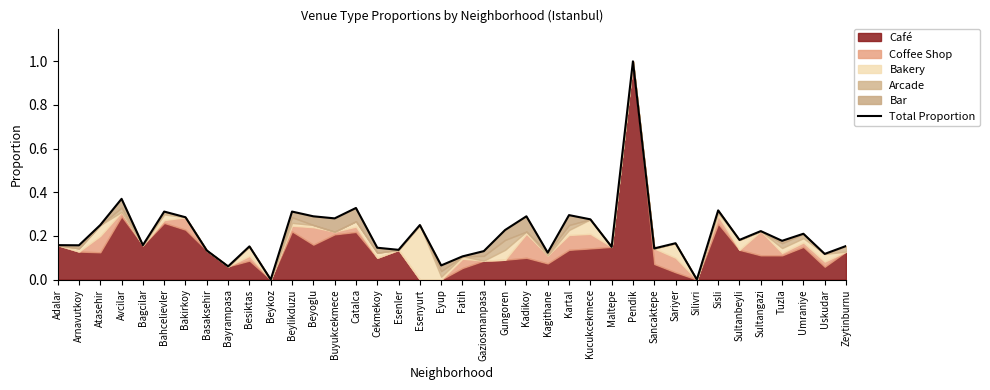

What is the sum of the values at Beykoz and Esenyurt?

0.2